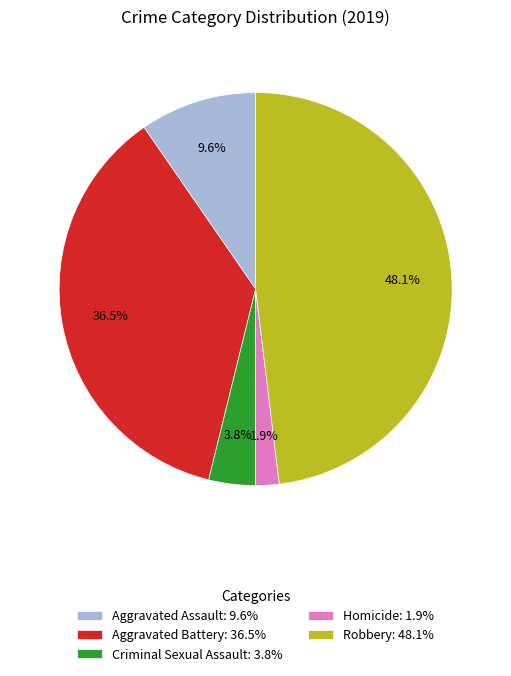

Is there a majority slice in this chart?

No